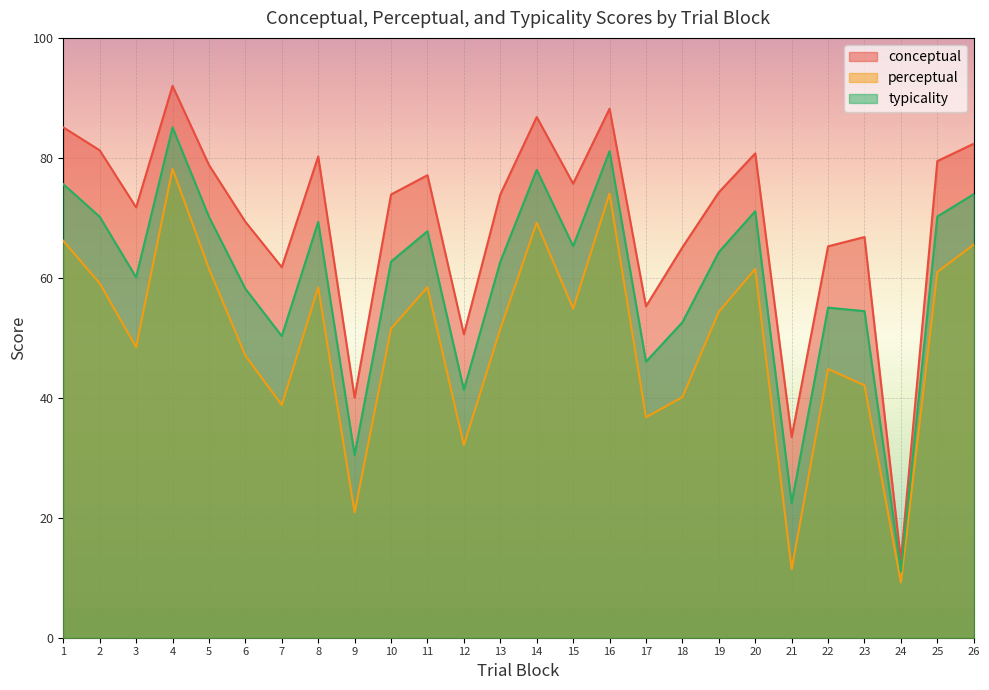

How many lines are shown in the chart?

3